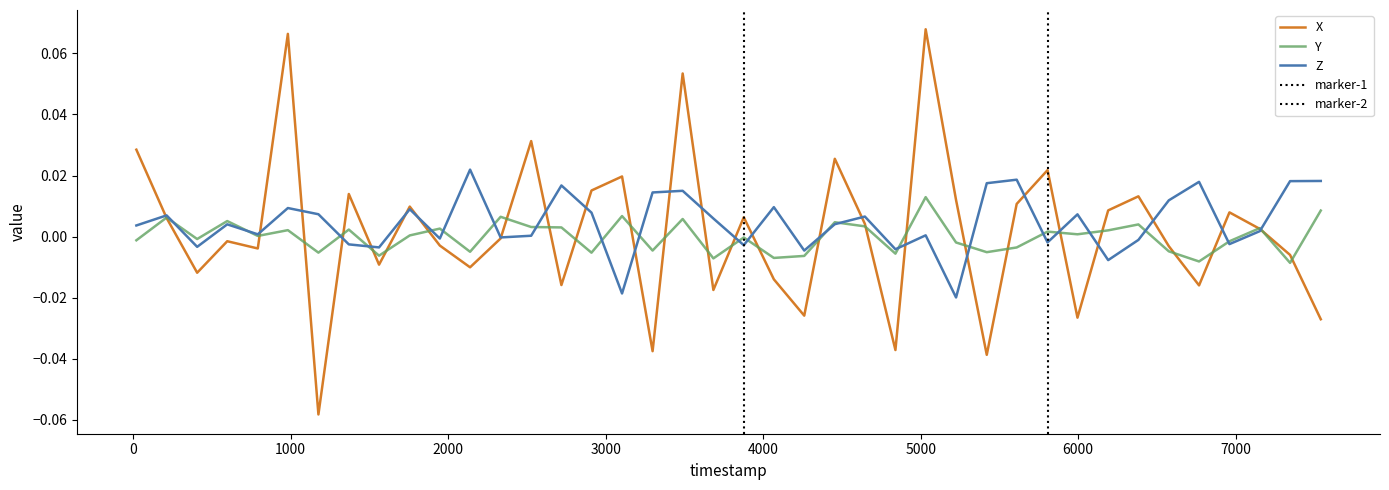

How many values in X are above zero?

20